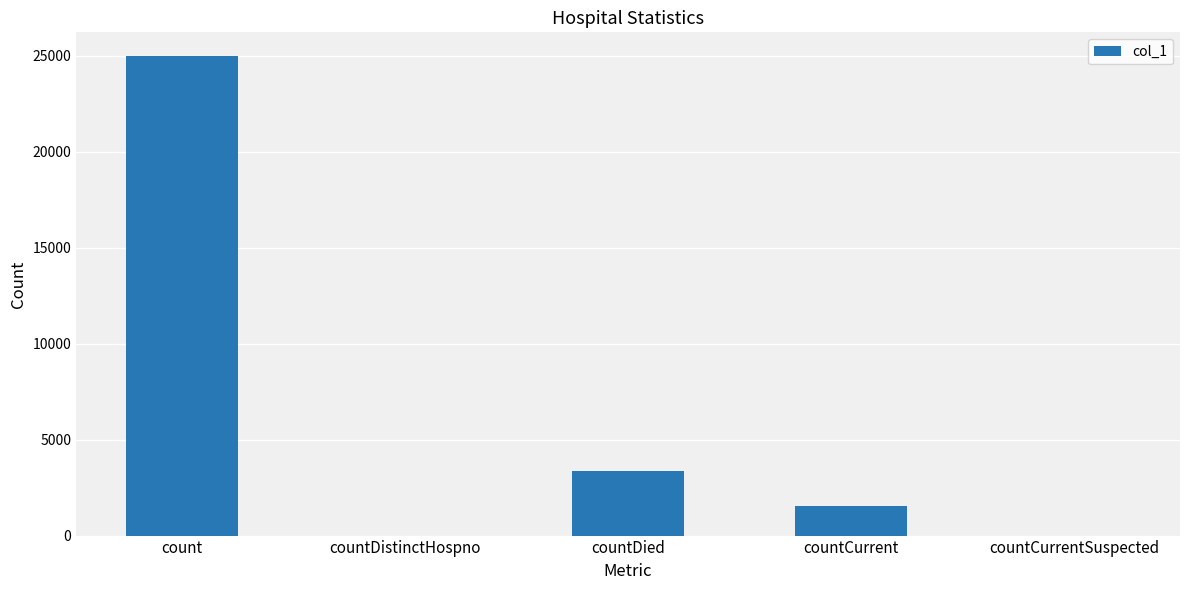

How many categories are shown in the chart?

5